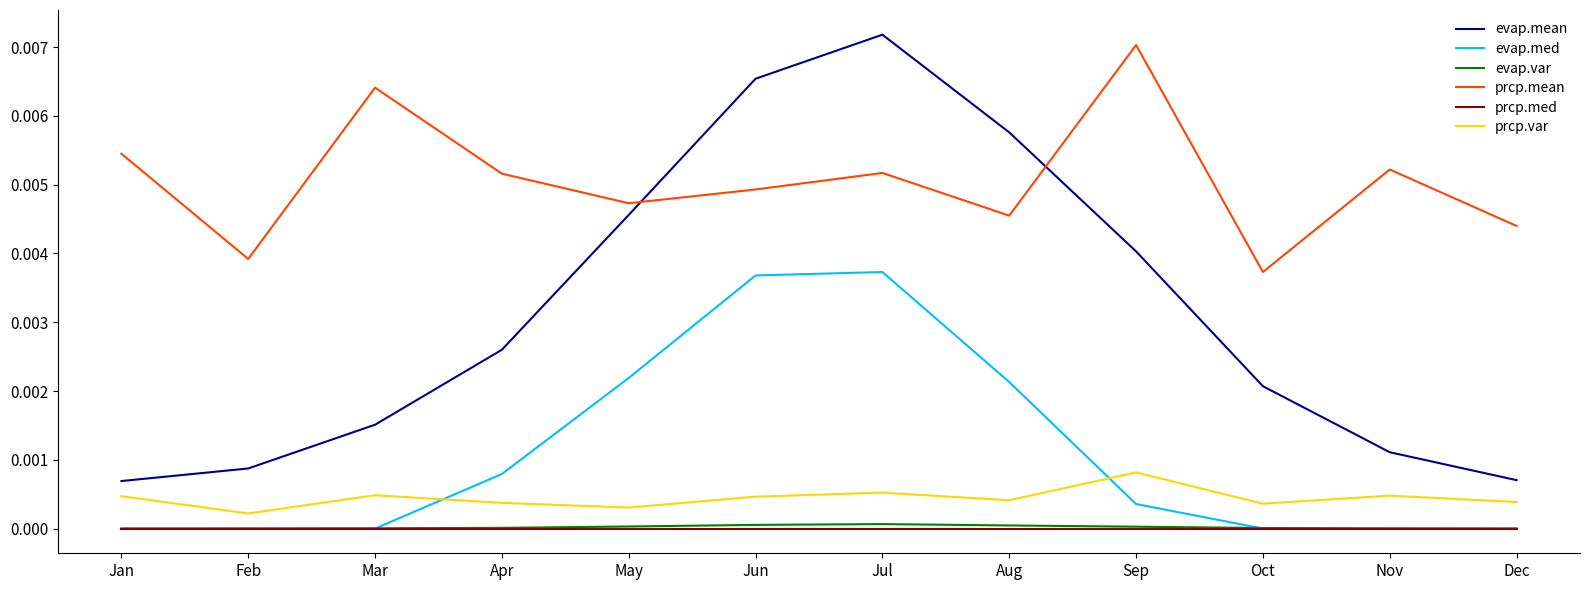

How many lines are shown in the chart?

6